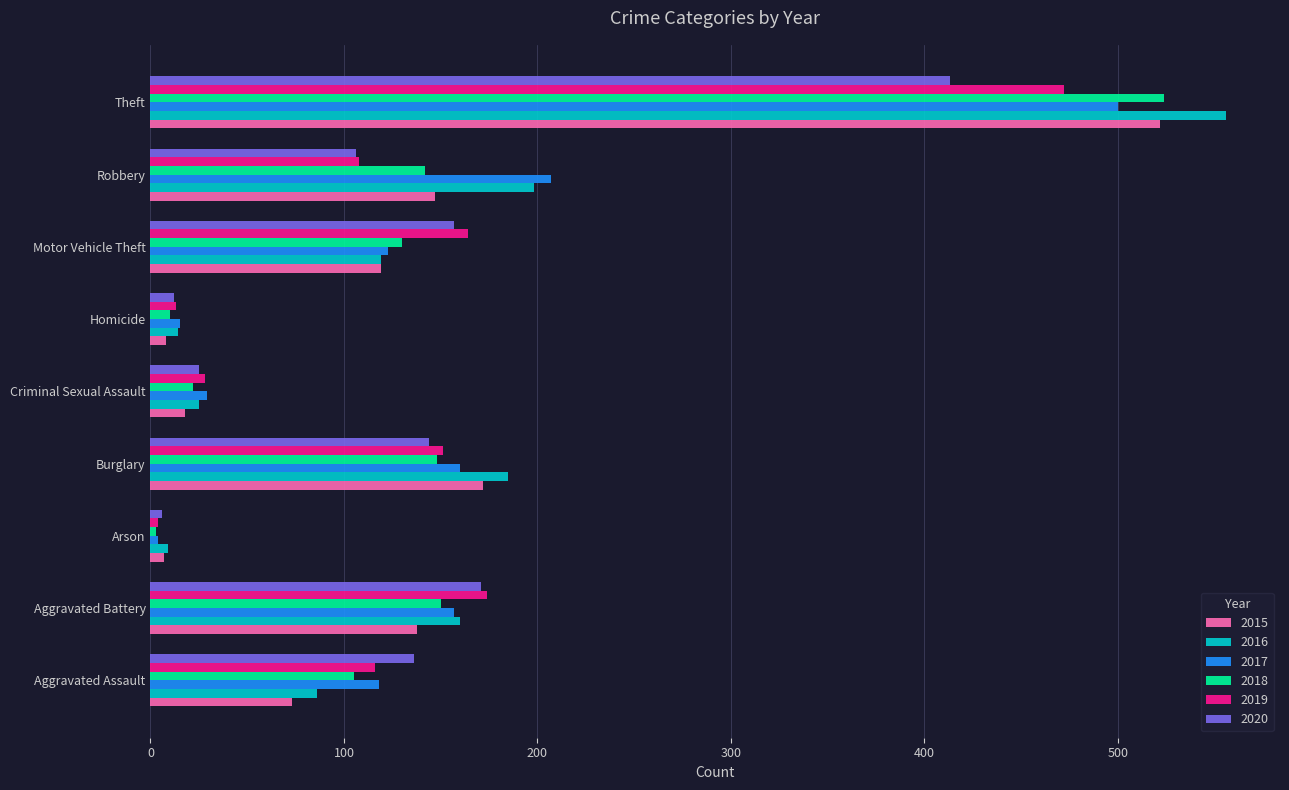

What is the total value across all series at Burglary?

960